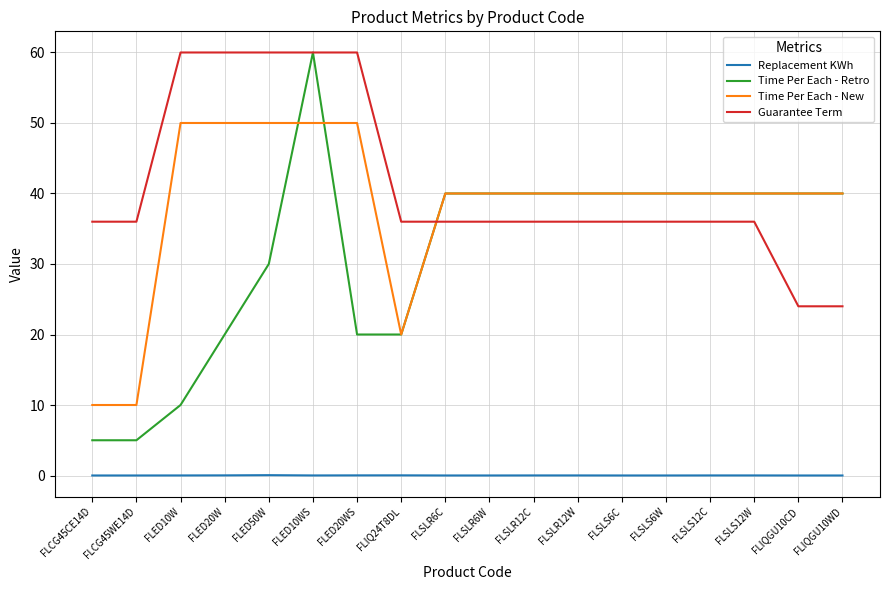

True or false: Time Per Each - Retro and Replacement KWh cross at least once.

False